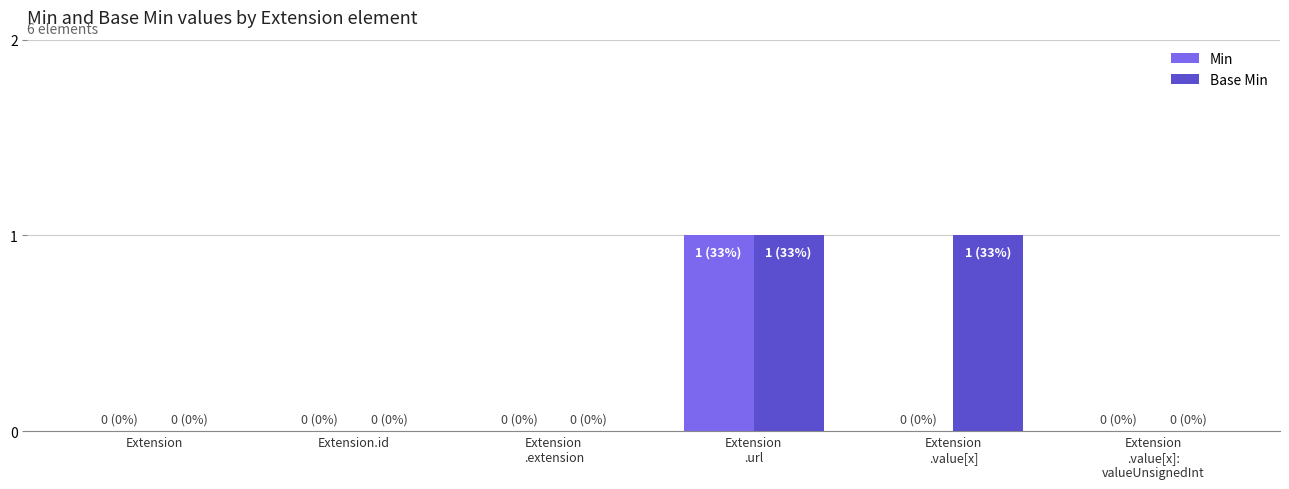

What are all the series names shown in the legend?

Min, Base Min